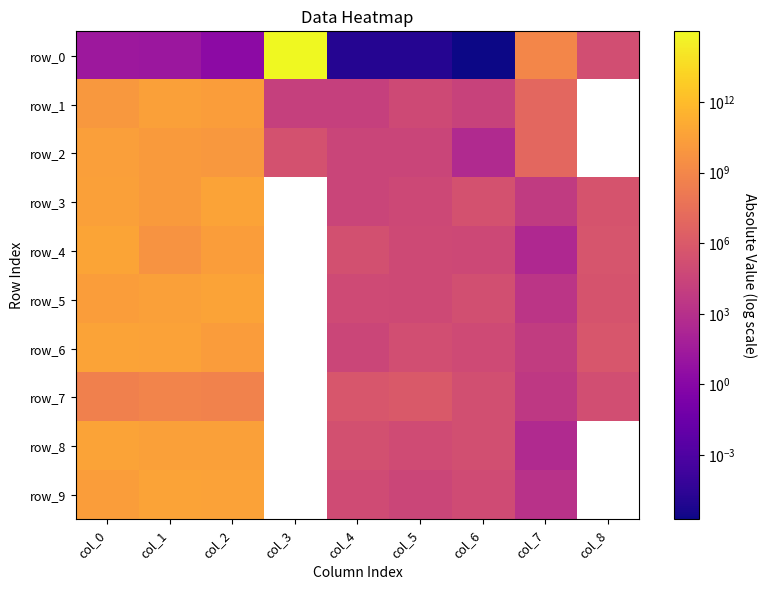

Where is row_0 nearest to the value 499999993495552?

col_7